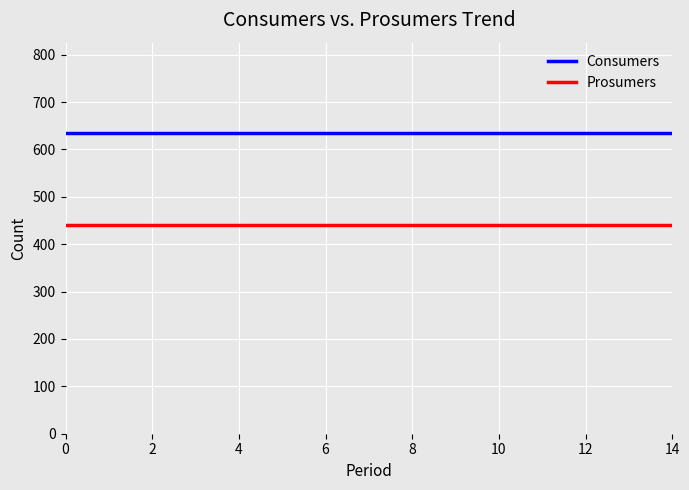

What is the greatest value displayed?

635